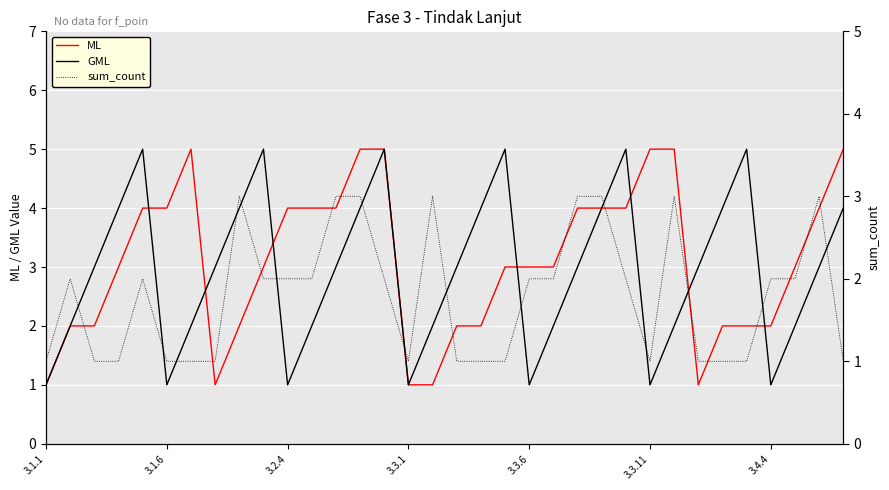

The GML series shows 1 at 3.2.4. True or false?

True